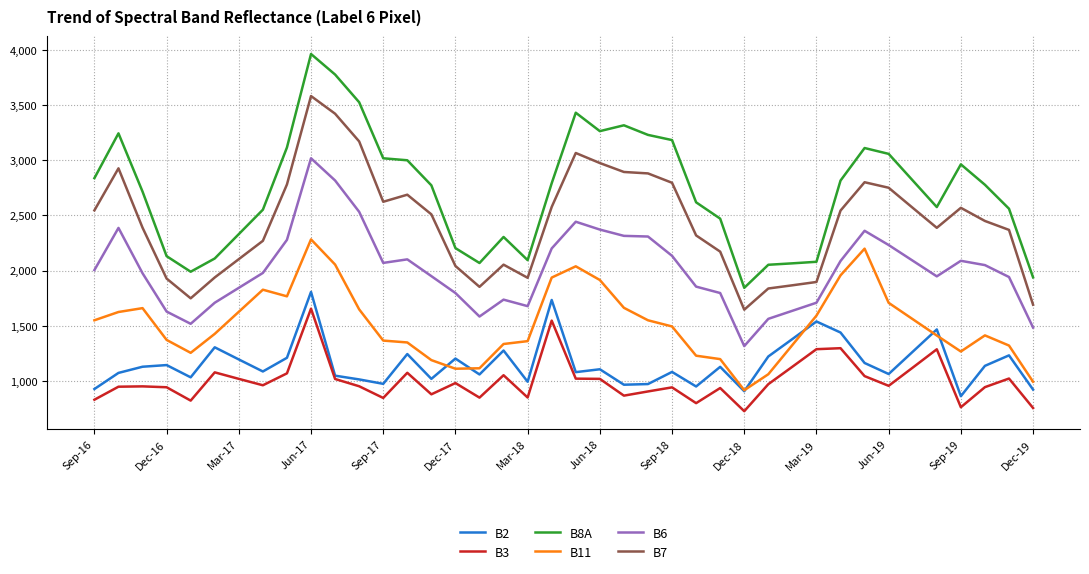

Which series has the widest spread of values?

B8A